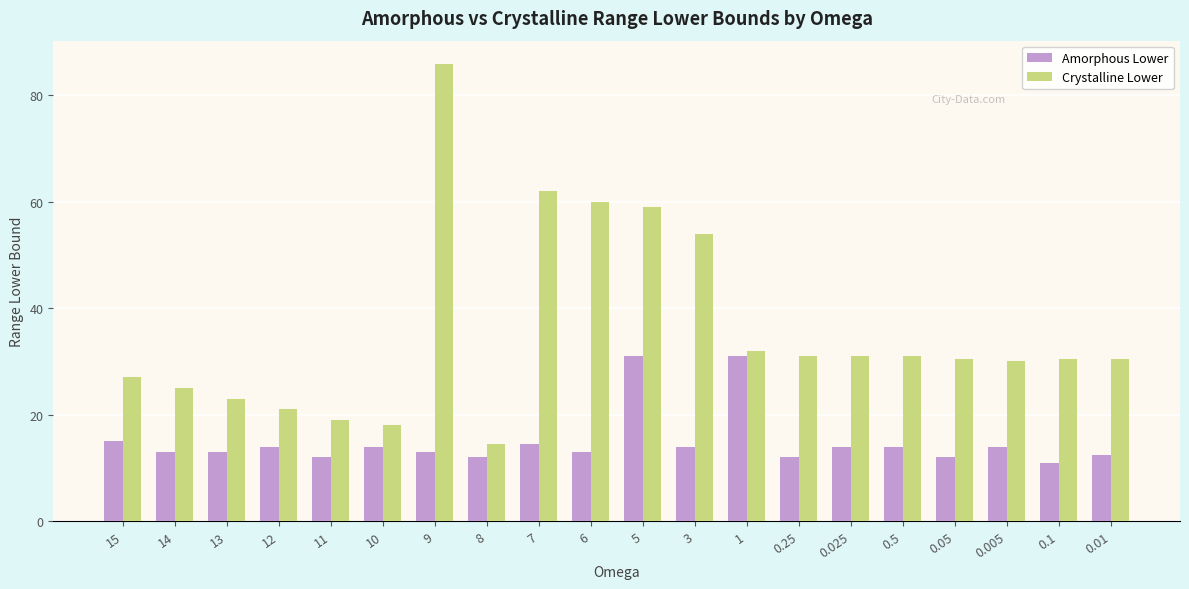

List the series in order of their overall mean, lowest first.

Amorphous Lower, Crystalline Lower